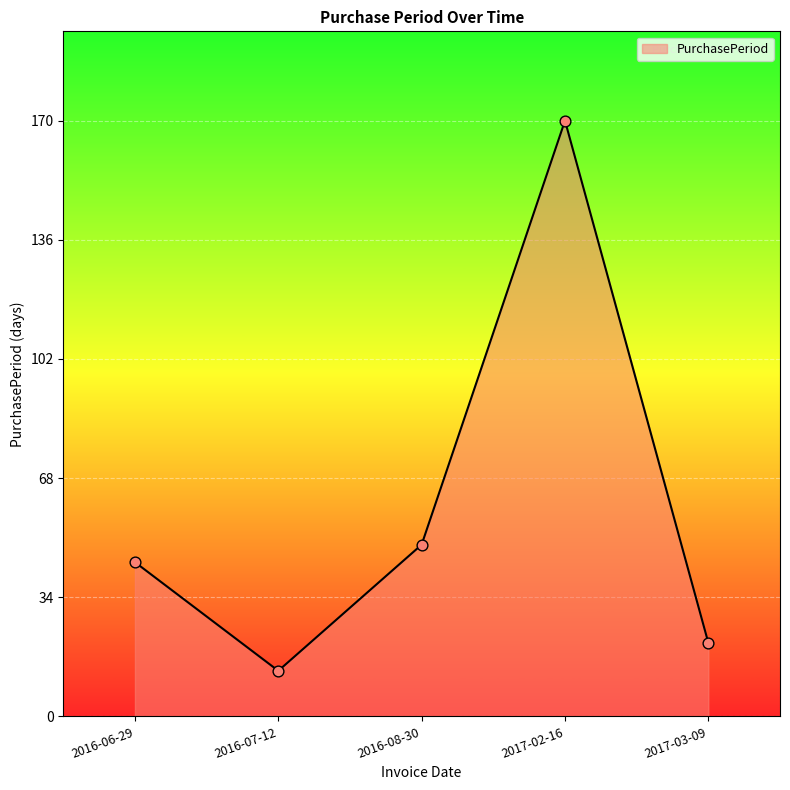

Approximately how many times larger is the value at 2016-06-29 compared to 2017-02-16?

0.3